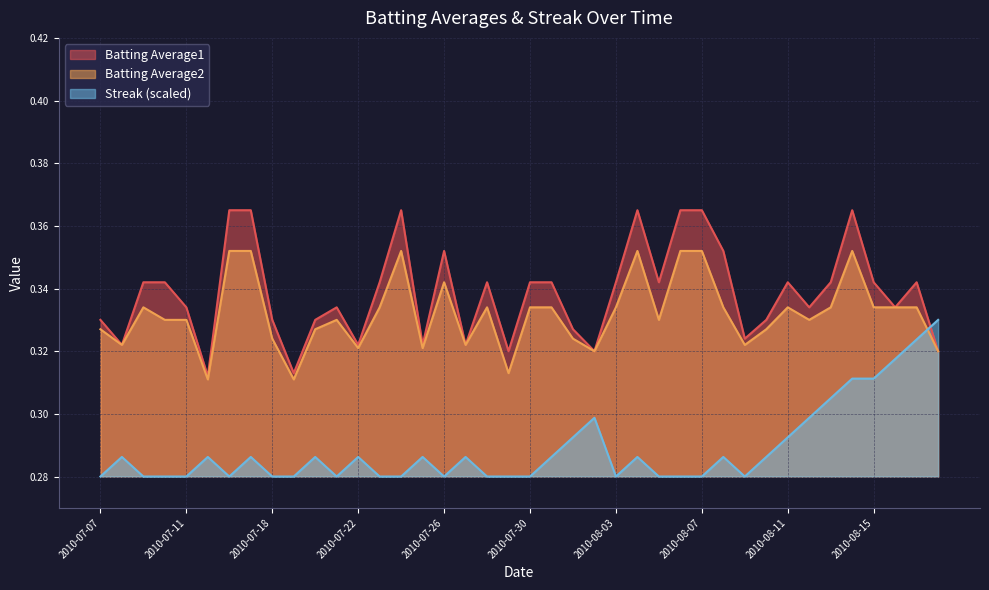

Reading left to right, extract all data points from this chart.

Batting Average1: 0.3	0.3	0.3	0.3	0.3	0.3	0.4	0.4	0.3	0.3	0.3	0.3	0.3	0.3	0.4	0.3	0.4	0.3	0.3	0.3	0.3	0.3	0.3	0.3	0.3	0.4	0.3	0.4	0.4	0.4	0.3	0.3	0.3	0.3	0.3	0.4	0.3	0.3	0.3	0.3
Batting Average2: 0.3	0.3	0.3	0.3	0.3	0.3	0.4	0.4	0.3	0.3	0.3	0.3	0.3	0.3	0.4	0.3	0.3	0.3	0.3	0.3	0.3	0.3	0.3	0.3	0.3	0.4	0.3	0.4	0.4	0.3	0.3	0.3	0.3	0.3	0.3	0.4	0.3	0.3	0.3	0.3
Streak: 0.3	0.3	0.3	0.3	0.3	0.3	0.3	0.3	0.3	0.3	0.3	0.3	0.3	0.3	0.3	0.3	0.3	0.3	0.3	0.3	0.3	0.3	0.3	0.3	0.3	0.3	0.3	0.3	0.3	0.3	0.3	0.3	0.3	0.3	0.3	0.3	0.3	0.3	0.3	0.3